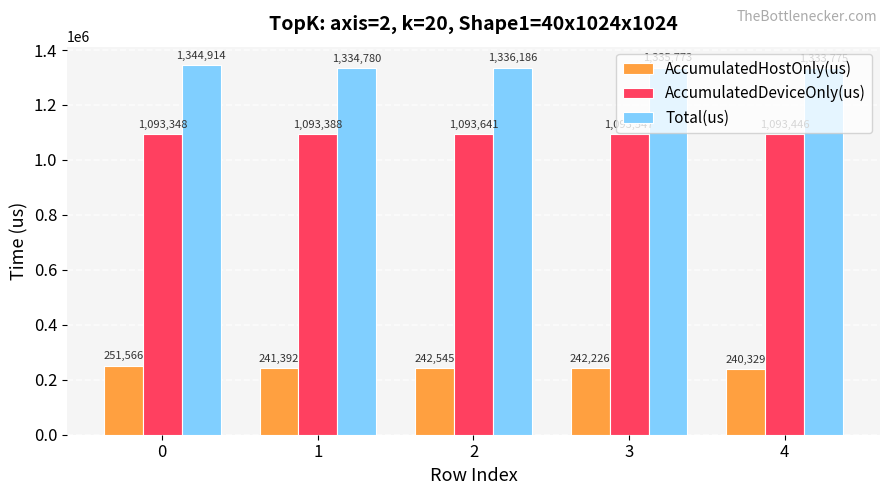

Which series has the widest spread of values?

AccumulatedHostOnly(us)